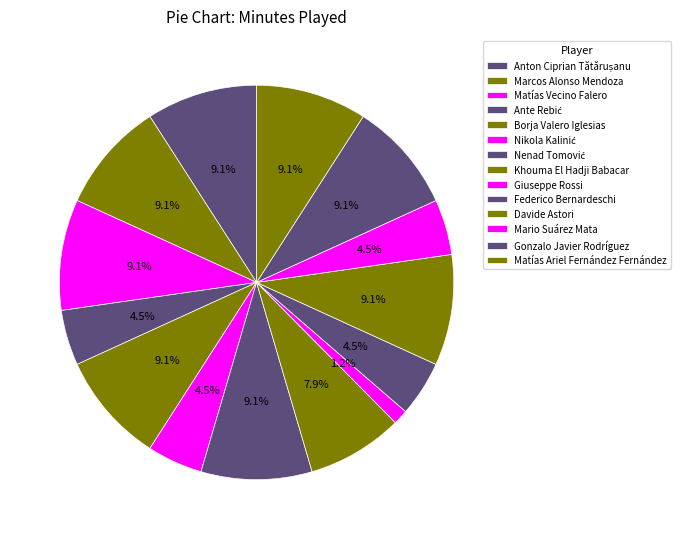

Combined, what portion of the pie is Anton Ciprian Tătărușanu and Khouma El Hadji Babacar?

17.0%